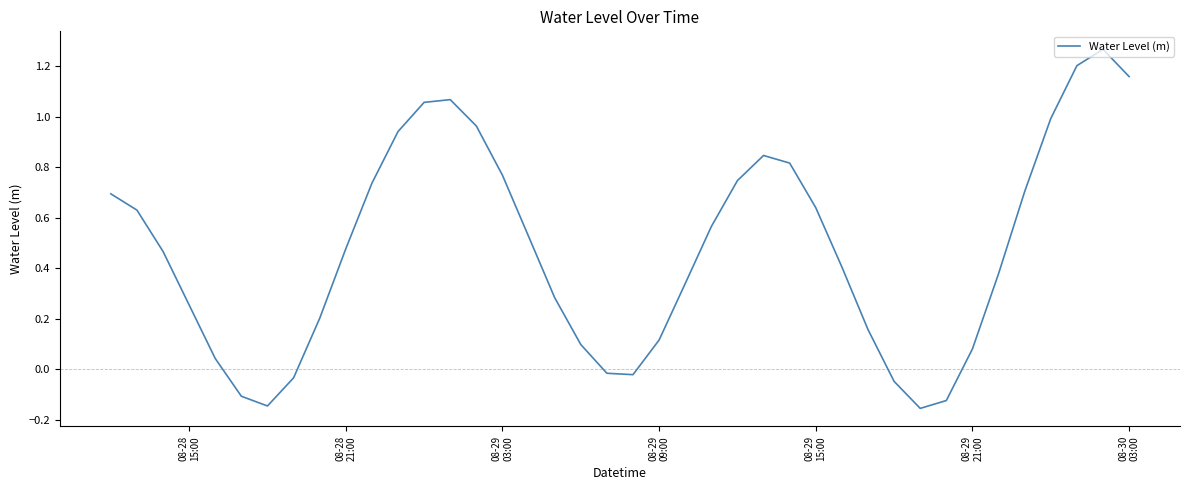

What is the average value?

0.5